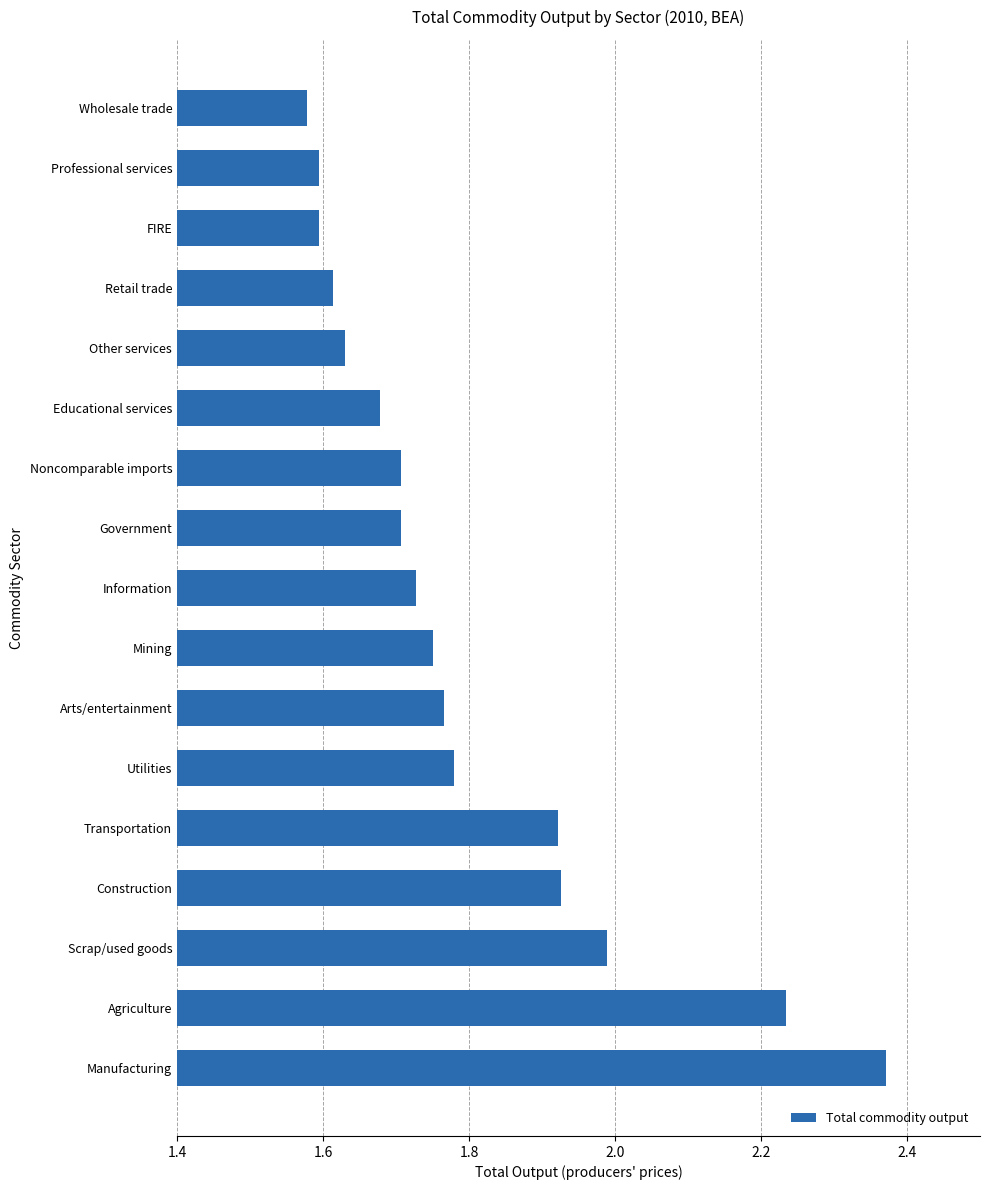

What is the difference between the maximum and second lowest values?

0.8